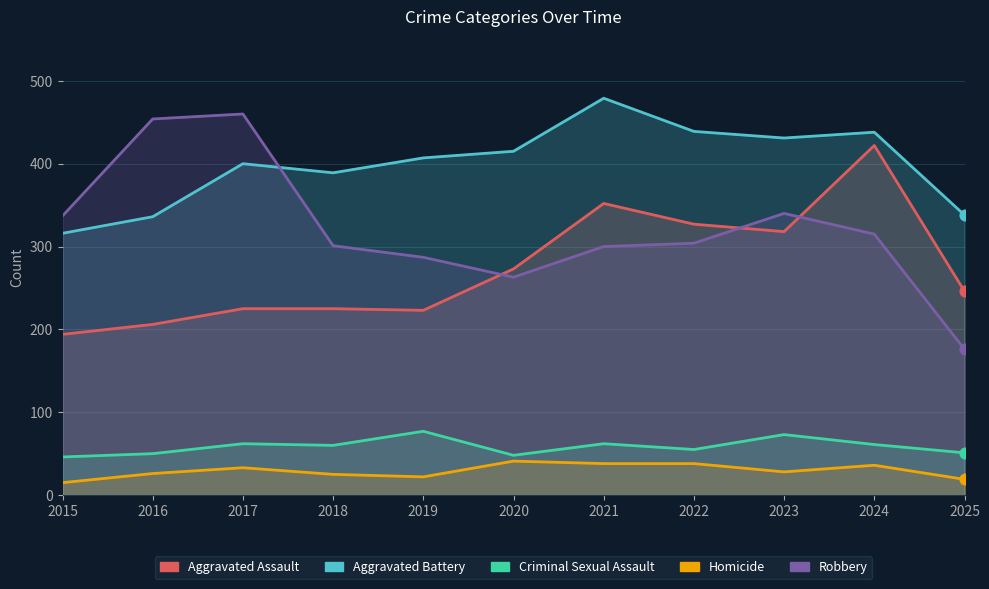

Which series contains the highest Y value?

Aggravated Battery